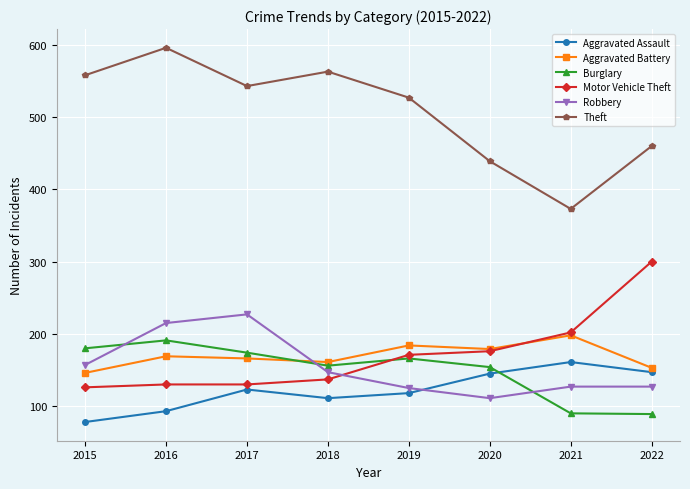

In Aggravated Battery, how many points are lower than both neighbors (excluding endpoints)?

2